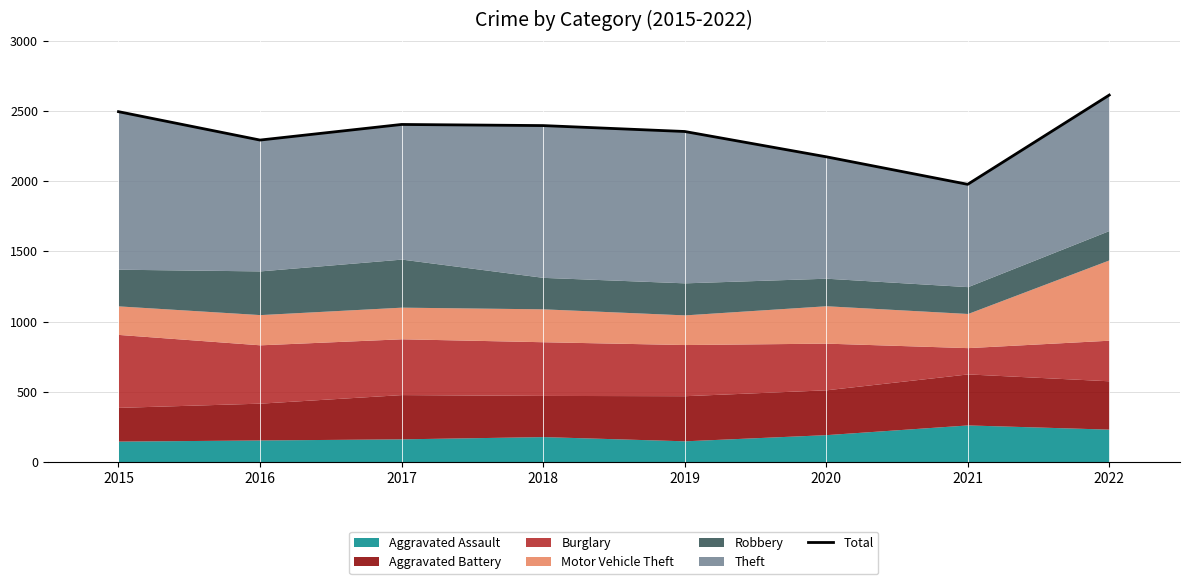

What is the smallest value displayed?

1977